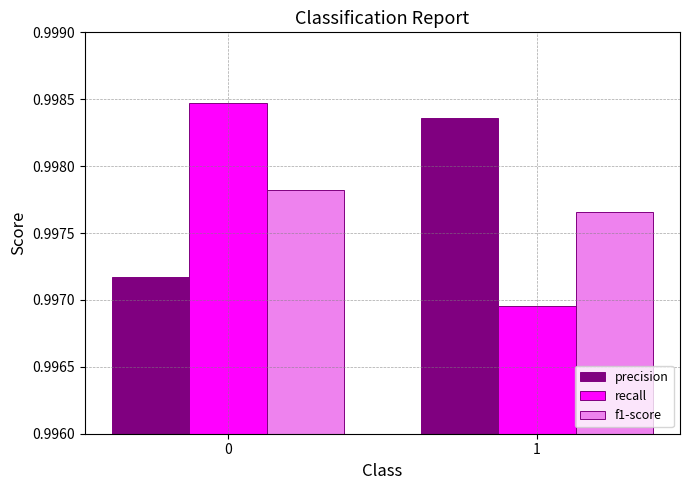

What is the sum of the recall values at 1 and 0?

2.0